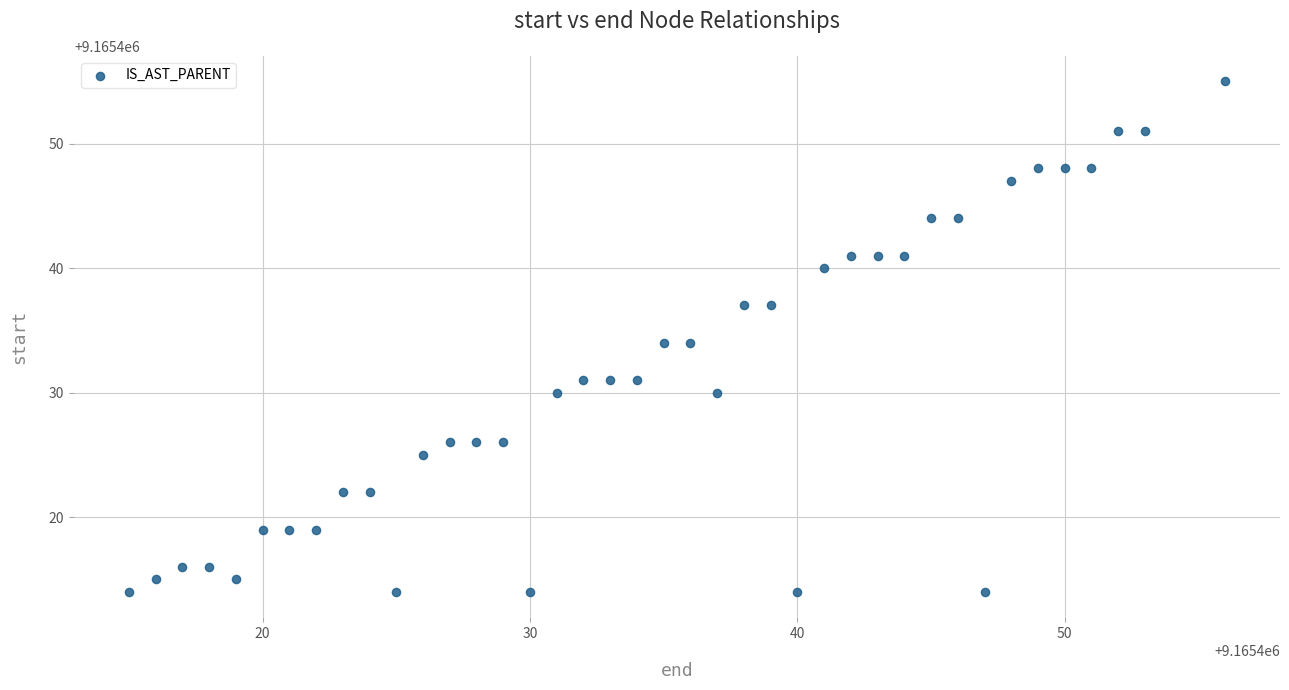

What is the range of X values (max minus min)?

41